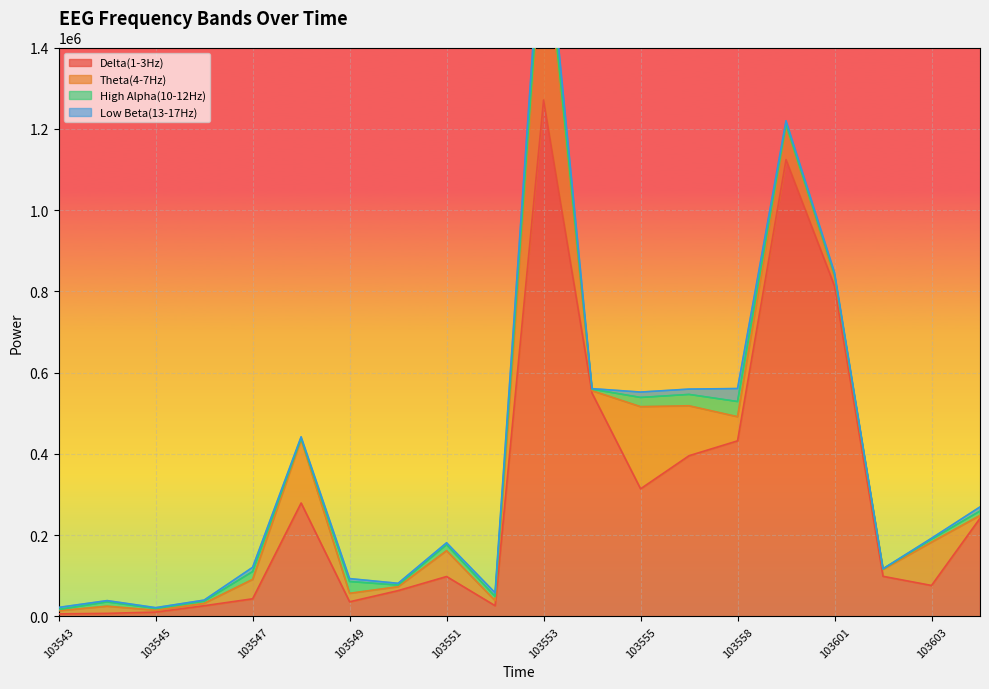

Which series has the largest range (max minus min)?

Delta(1-3Hz)